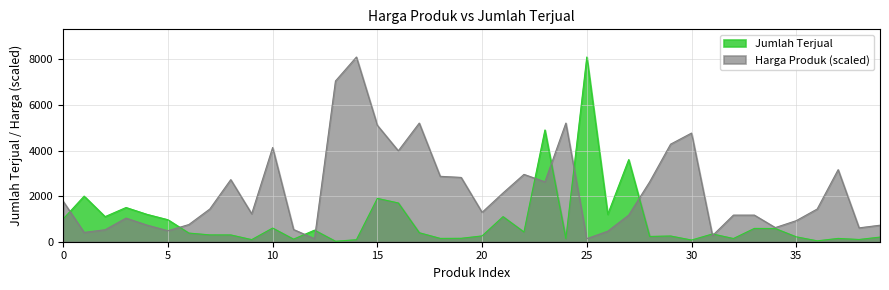

At which category does the chart reach its minimum across all series?

13